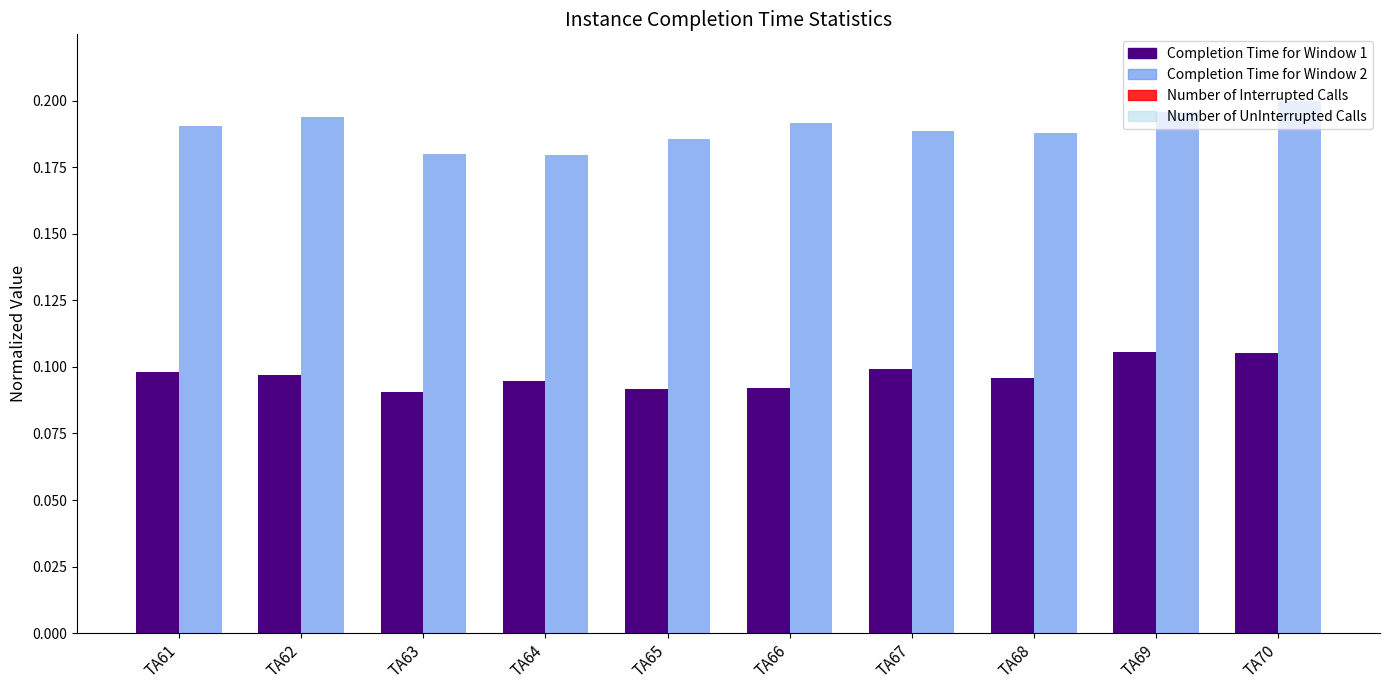

The Completion Time for Window 2 series shows 0.3 at TA66. True or false?

False